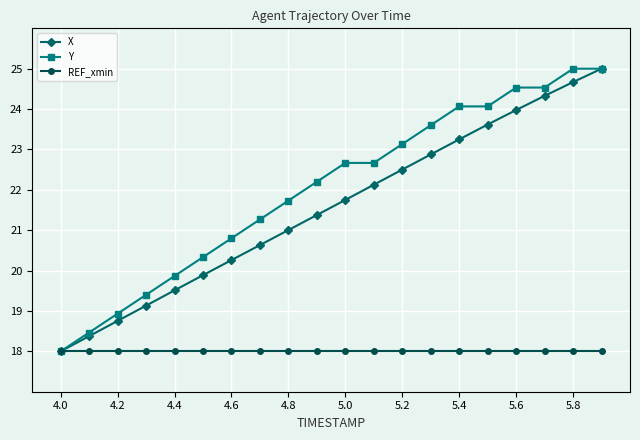

At how many categories does at least one series exceed 22?

11